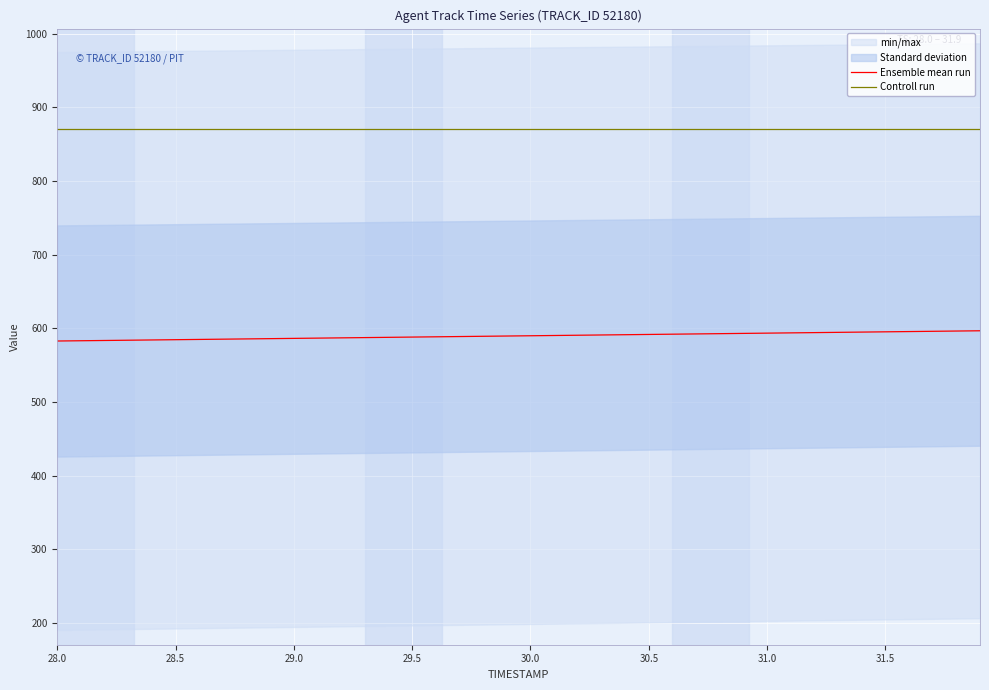

Is it true that Controll run equals 870.0 at 30.5?

True